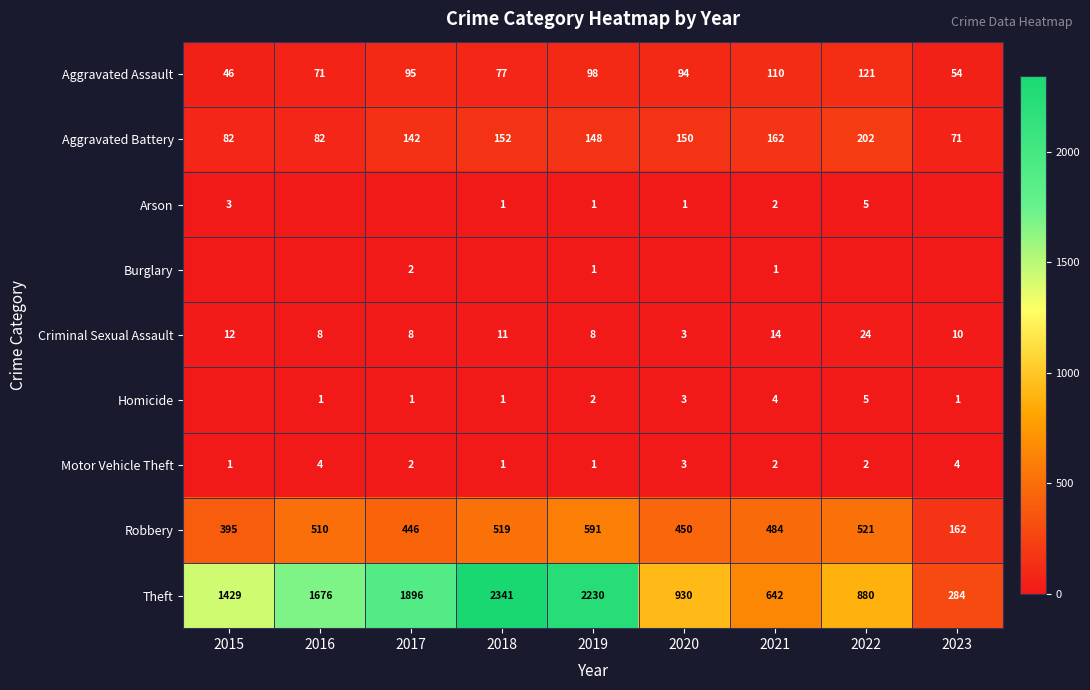

Is the value of Criminal Sexual Assault at 2015 greater than the value of Homicide at 2020?

Yes